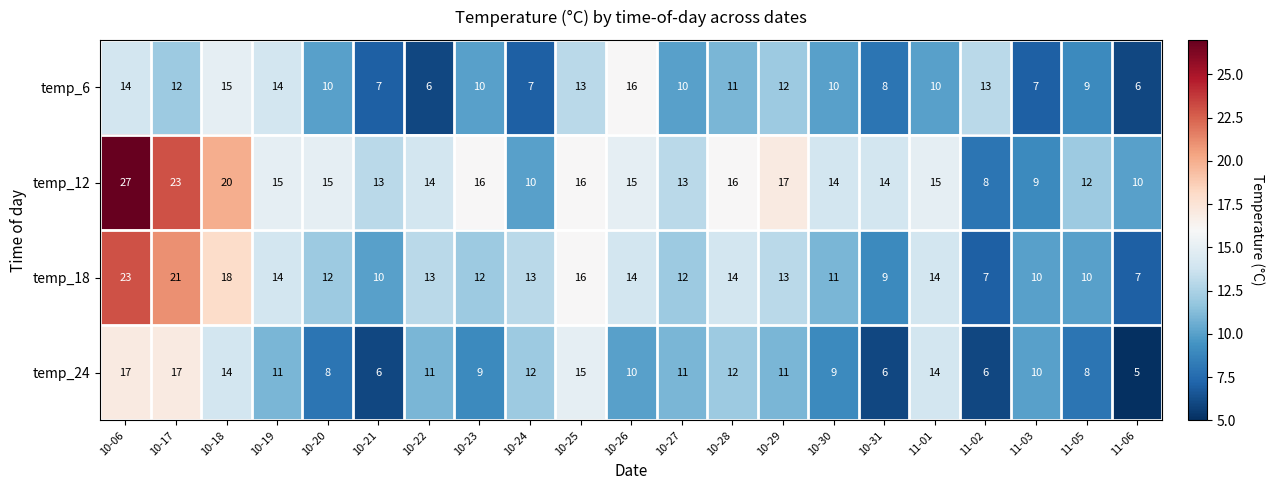

Is it true that temp_24 equals 5 at 10-20?

False